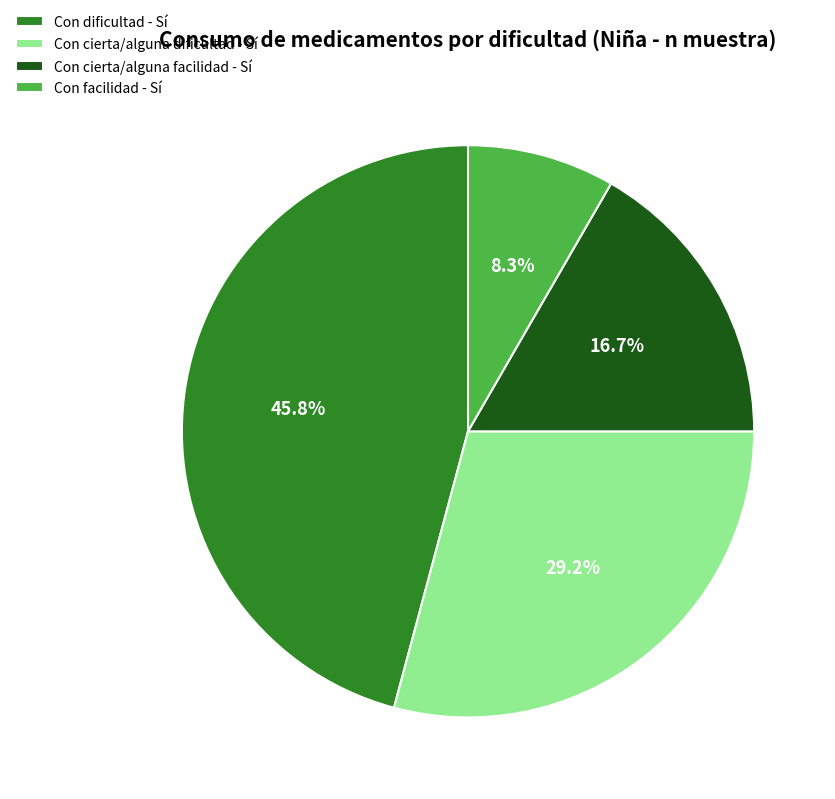

Does Con cierta/alguna dificultad - Sí represent more than half of the total?

No